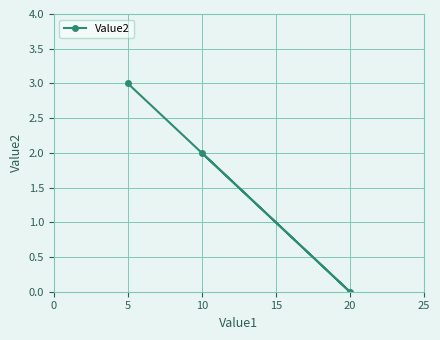

Reading right to left, transcribe all the data shown in this chart.

20=0	10=2	5=3